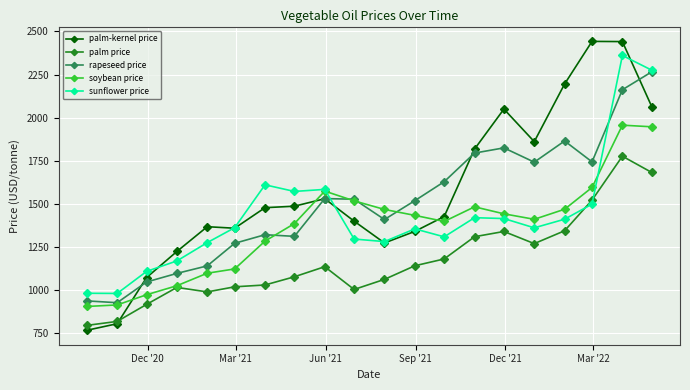

List the series in order of their peak value, highest first.

palm-kernel price, sunflower price, rapeseed price, soybean price, palm price